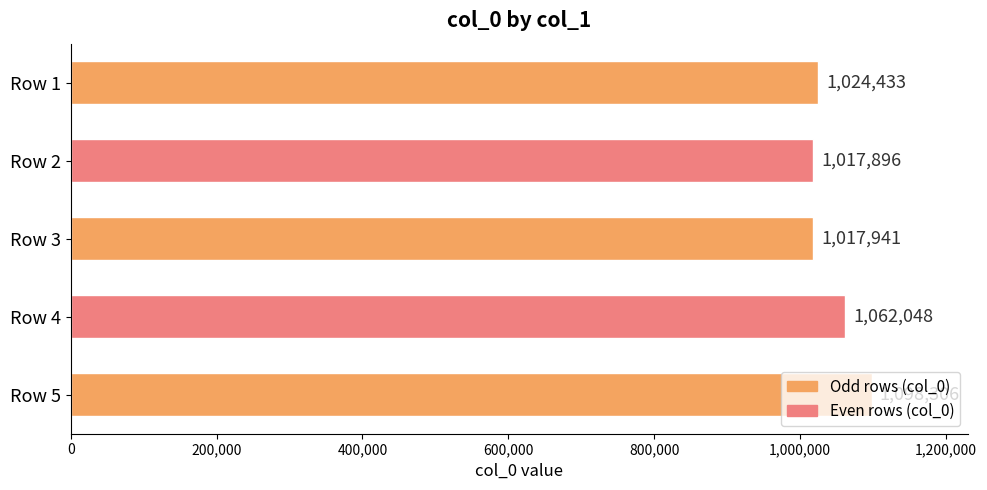

At which label is the value closest to 1058101?

Row 4